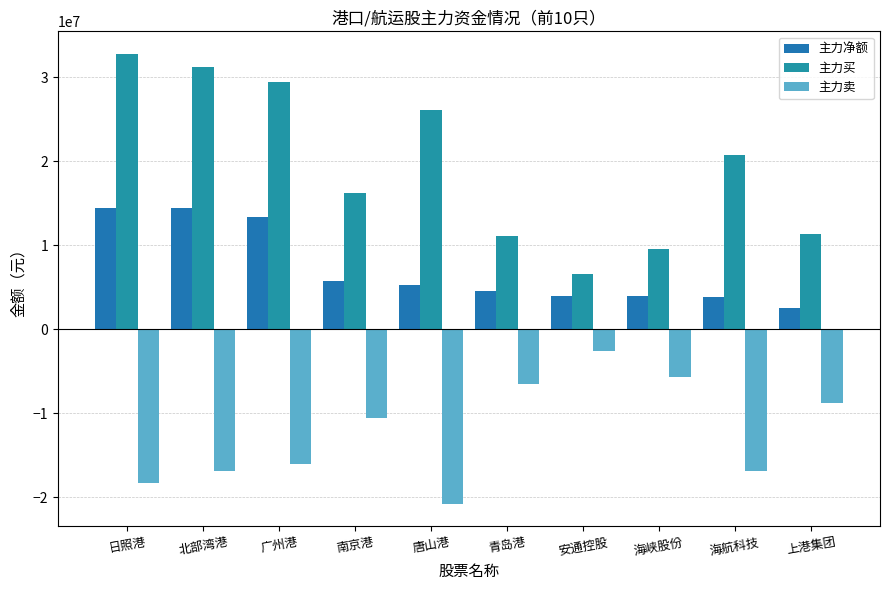

True or false: 主力净额 has a value of 3884186 at 海航科技.

True